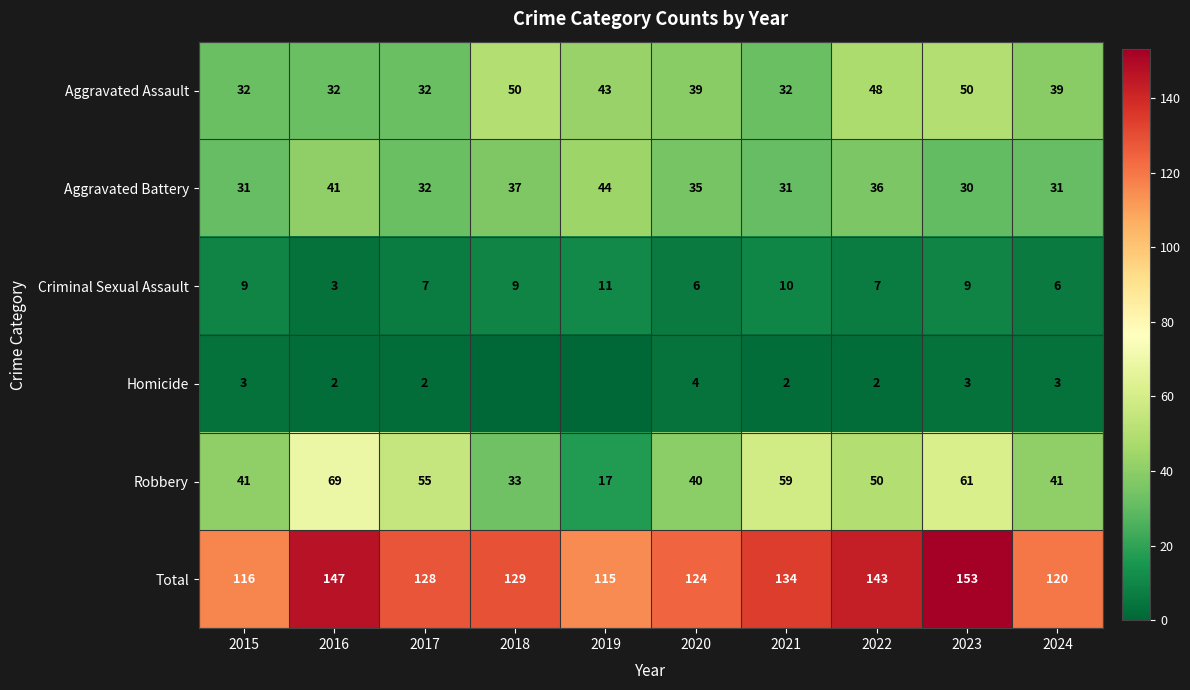

Which series changed the most between 2015 and 2024?

Aggravated Assault